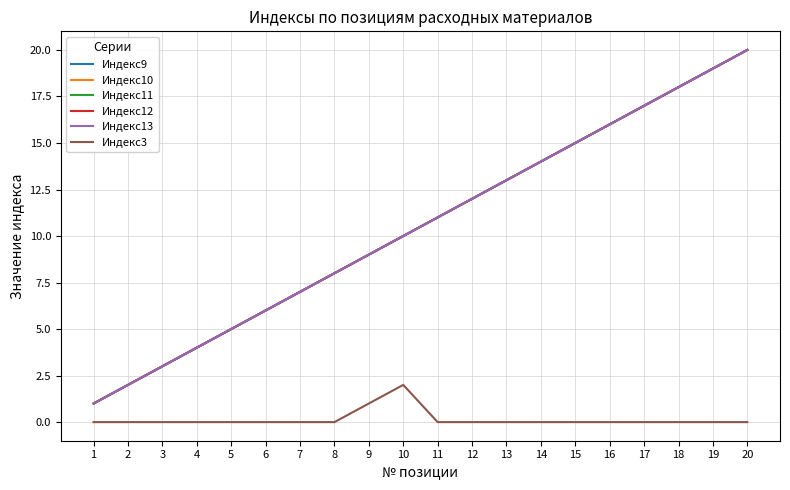

Is this an area chart (filled region under the line)?

No